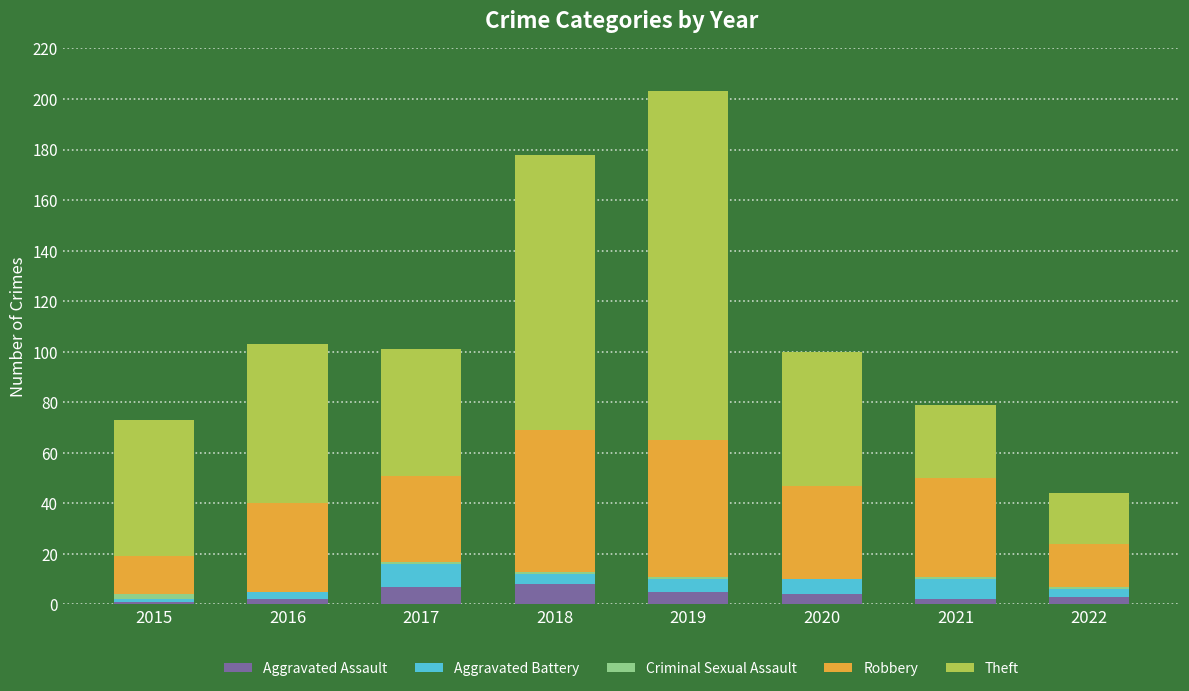

What is the highest value of the Aggravated Assault series?

8